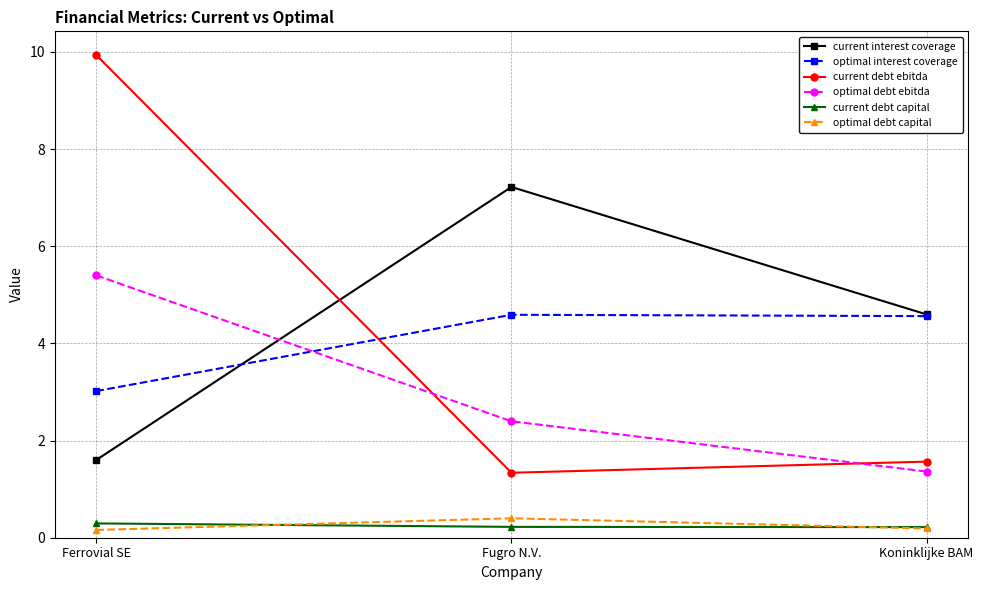

What is the sum of all optimal interest coverage values?

12.2